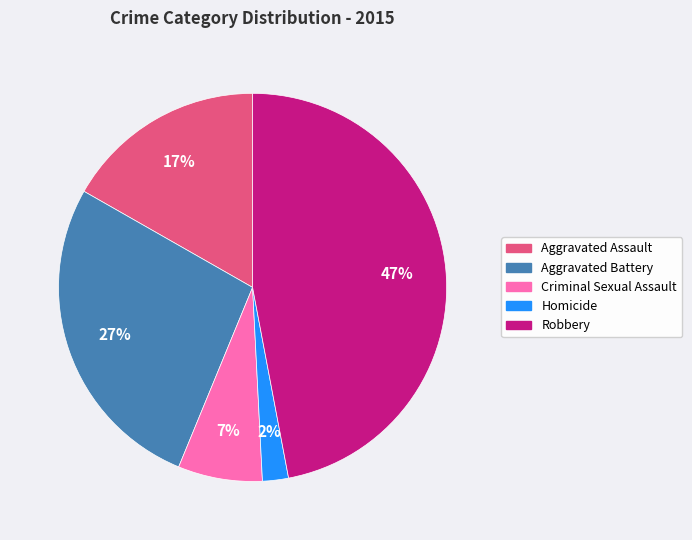

Is it true that Aggravated Assault is 23% of the pie?

False